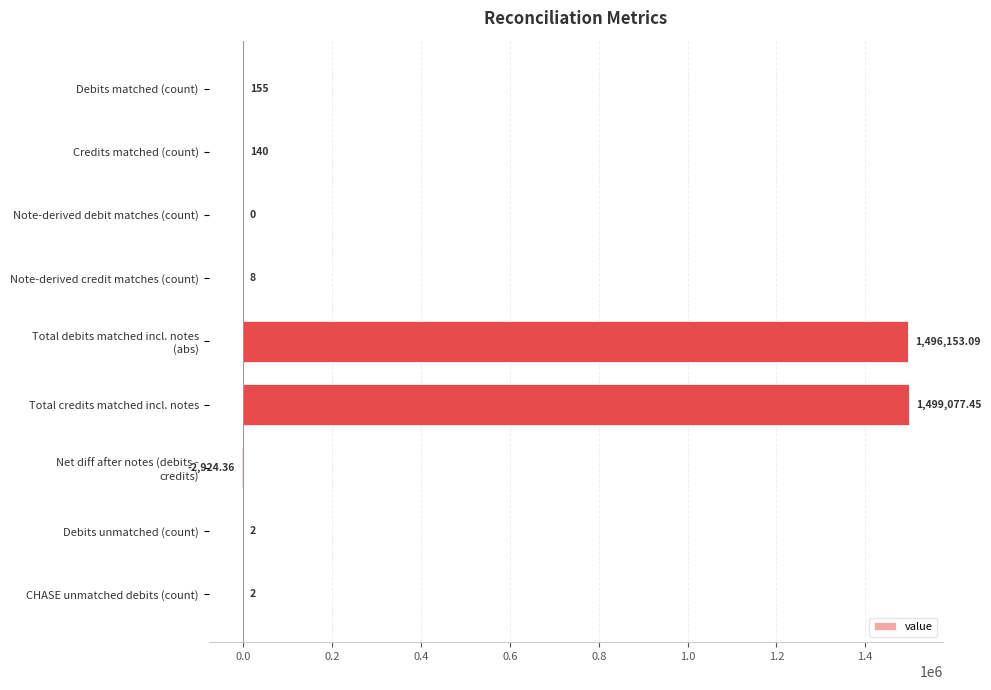

What is the change in value from Note-derived credit matches (count) to Debits unmatched (count)?

-6.0